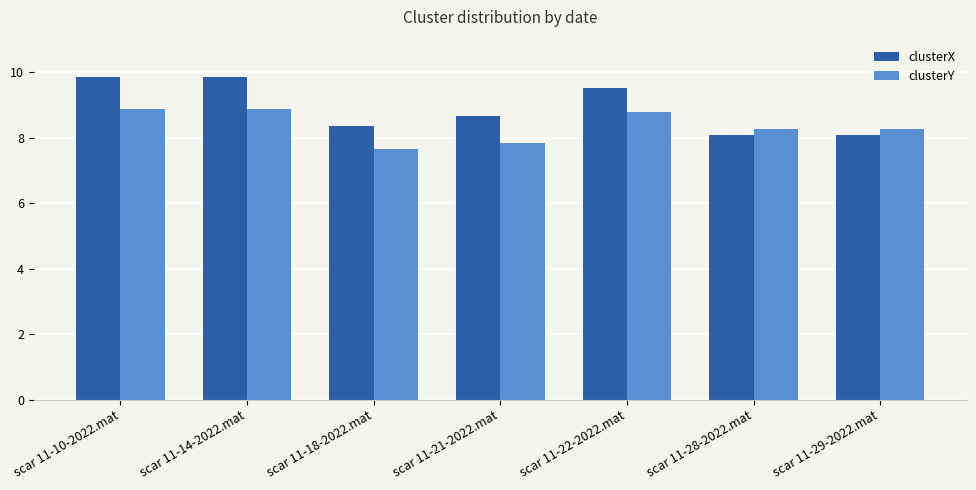

What value does the clusterX series have at scar 11-21-2022.mat?

8.7